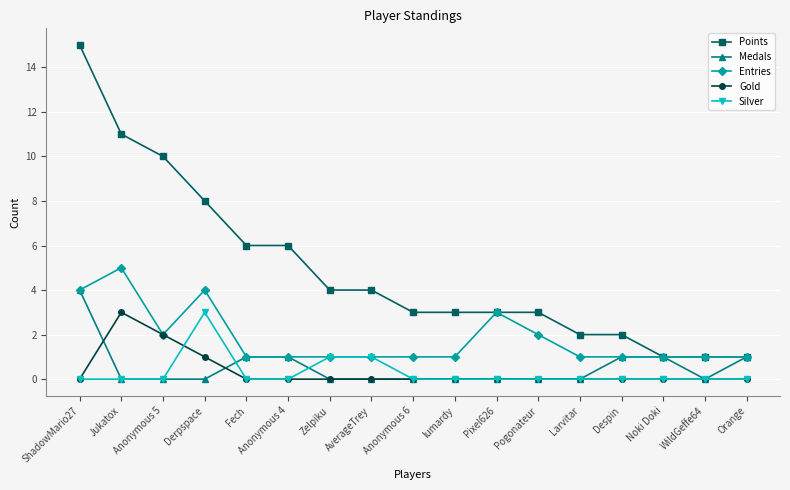

The value of Gold at Fech is 0. True or false?

True